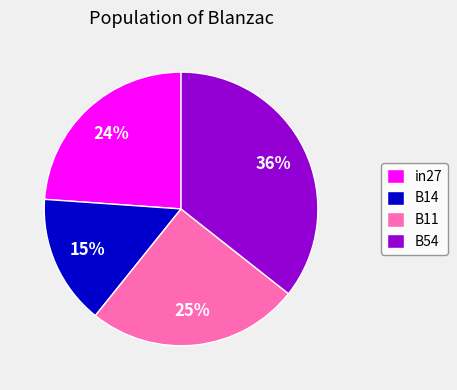

How many segments does this pie chart have?

4